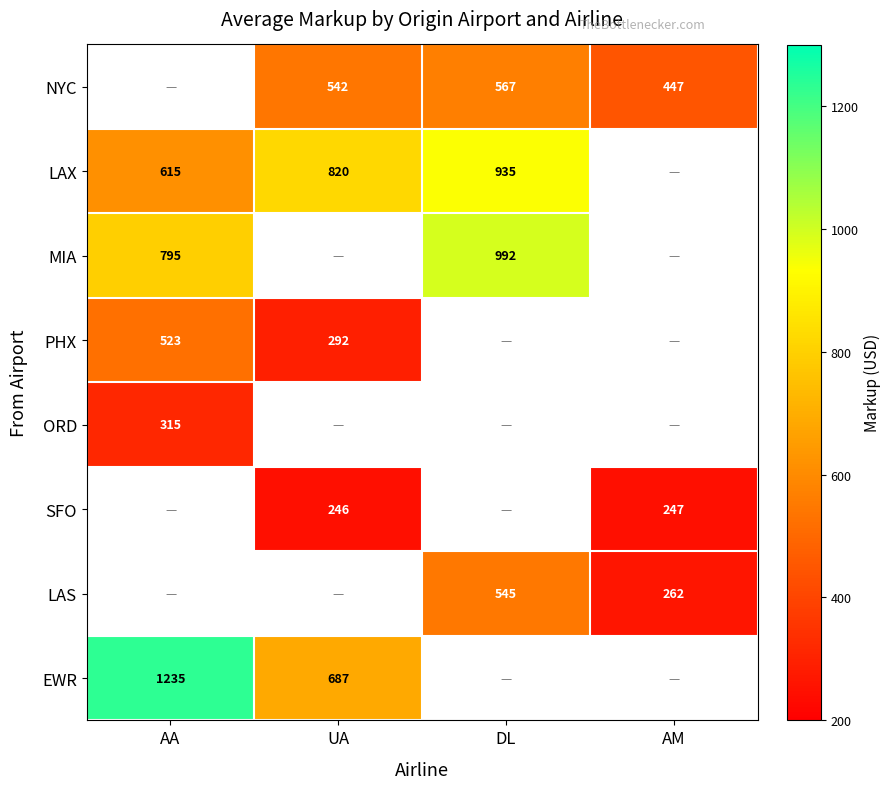

Is the value of MIA at DL greater than the value of PHX at UA?

Yes